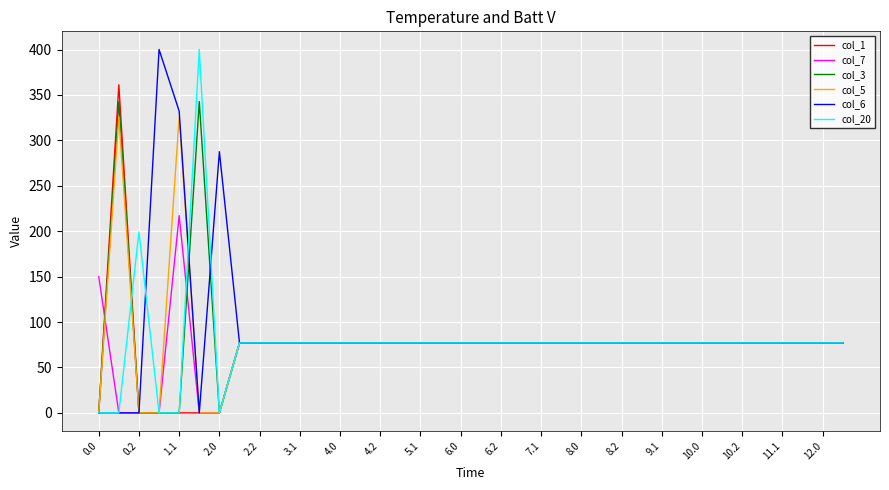

What is the highest value of the col_3 series?

342.7